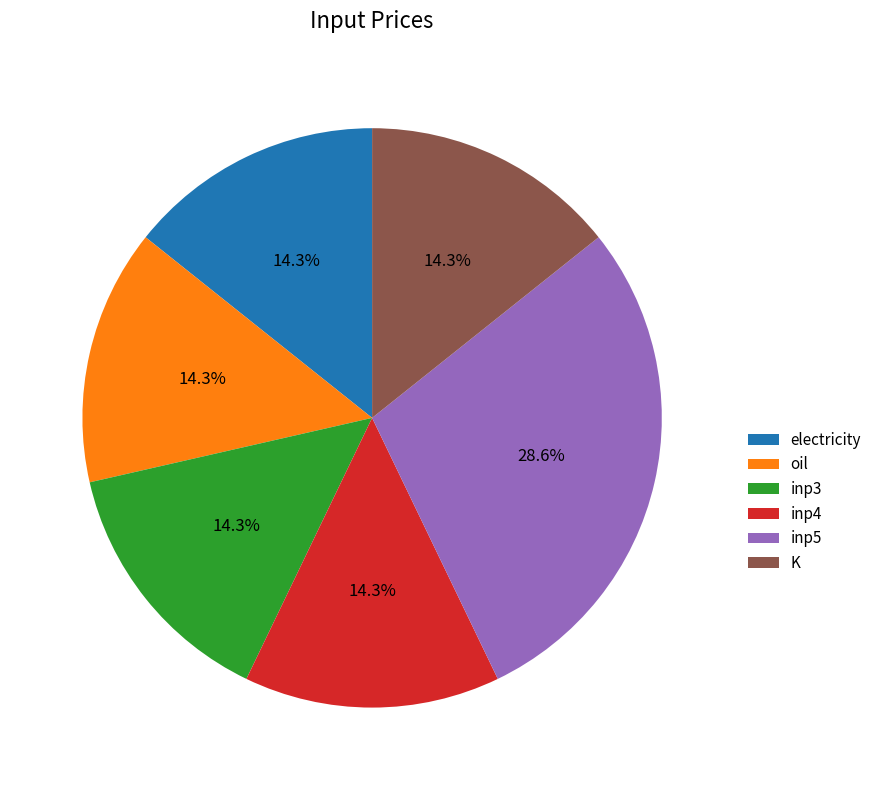

To the nearest percent, what is the combined percentage of inp5 and inp3?

43%